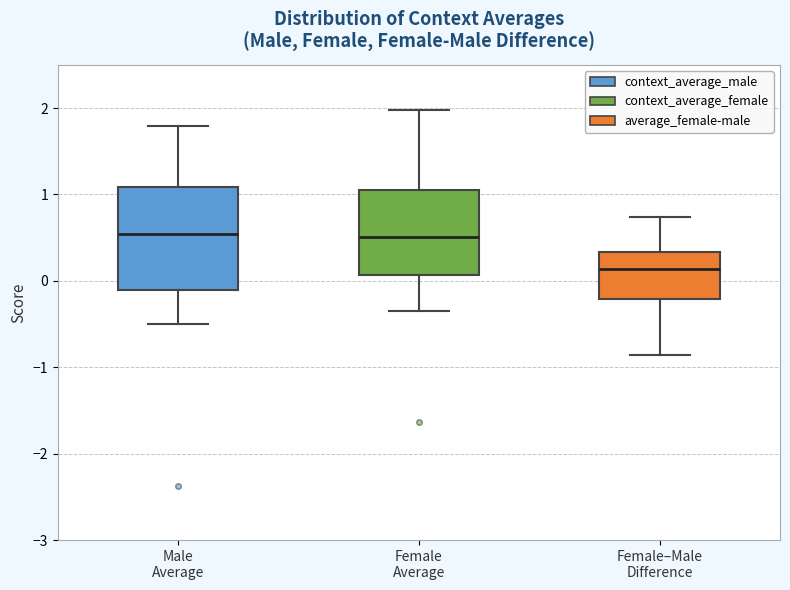

Reading left to right, transcribe this box plot: for each box, give where its median line is, the range the box spans, and where its two whiskers end, as read against the y-axis. The values are not printed on the chart, so give them approximately, as read against the axis.

Male Average: median 0.5, box -0.1 to 1.1, whiskers -0.5 to 1.8
Female Average: median 0.5, box 0.1 to 1.1, whiskers -0.4 to 2.0
Female–Male Difference: median 0.1, box -0.2 to 0.3, whiskers -0.9 to 0.7